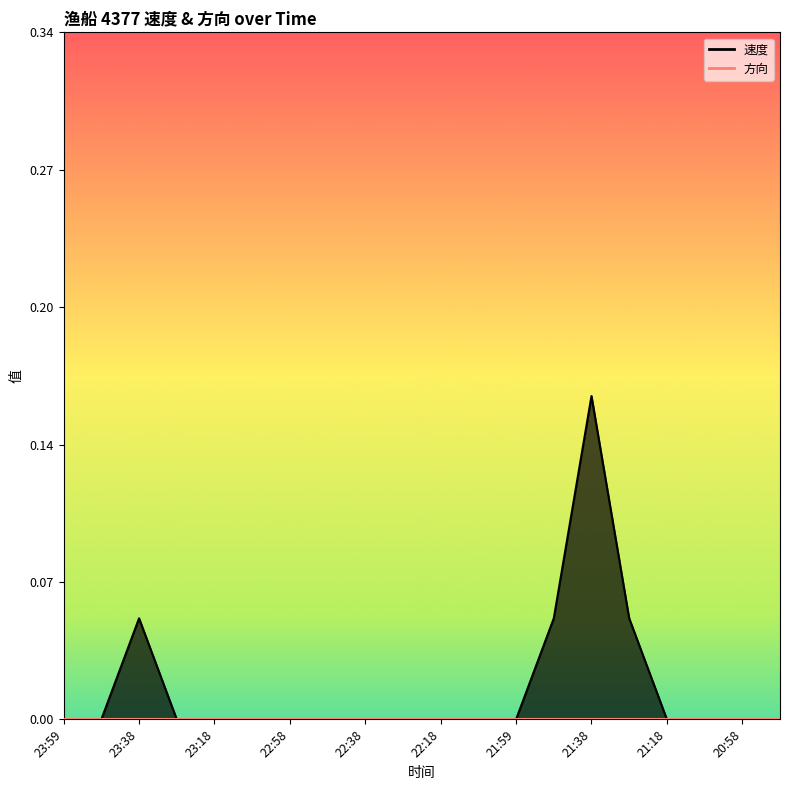

What is the sum of all values?

0.3